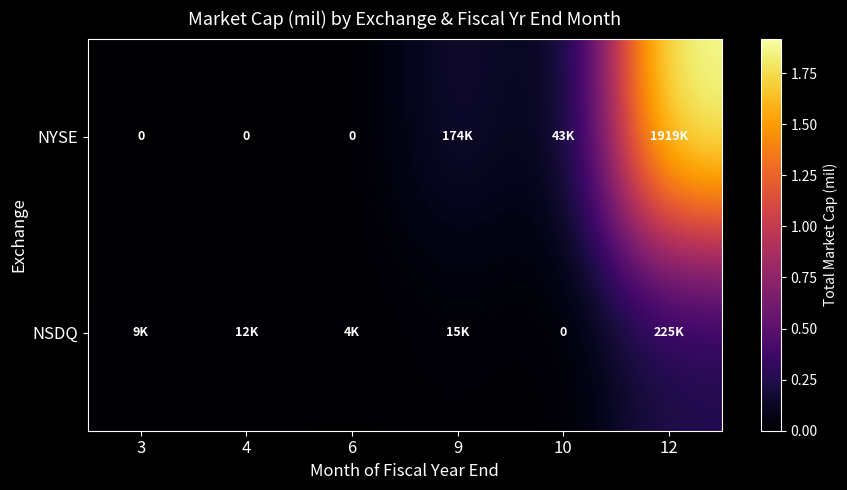

Rank the series by their average value, from lowest to highest.

NSDQ, NYSE